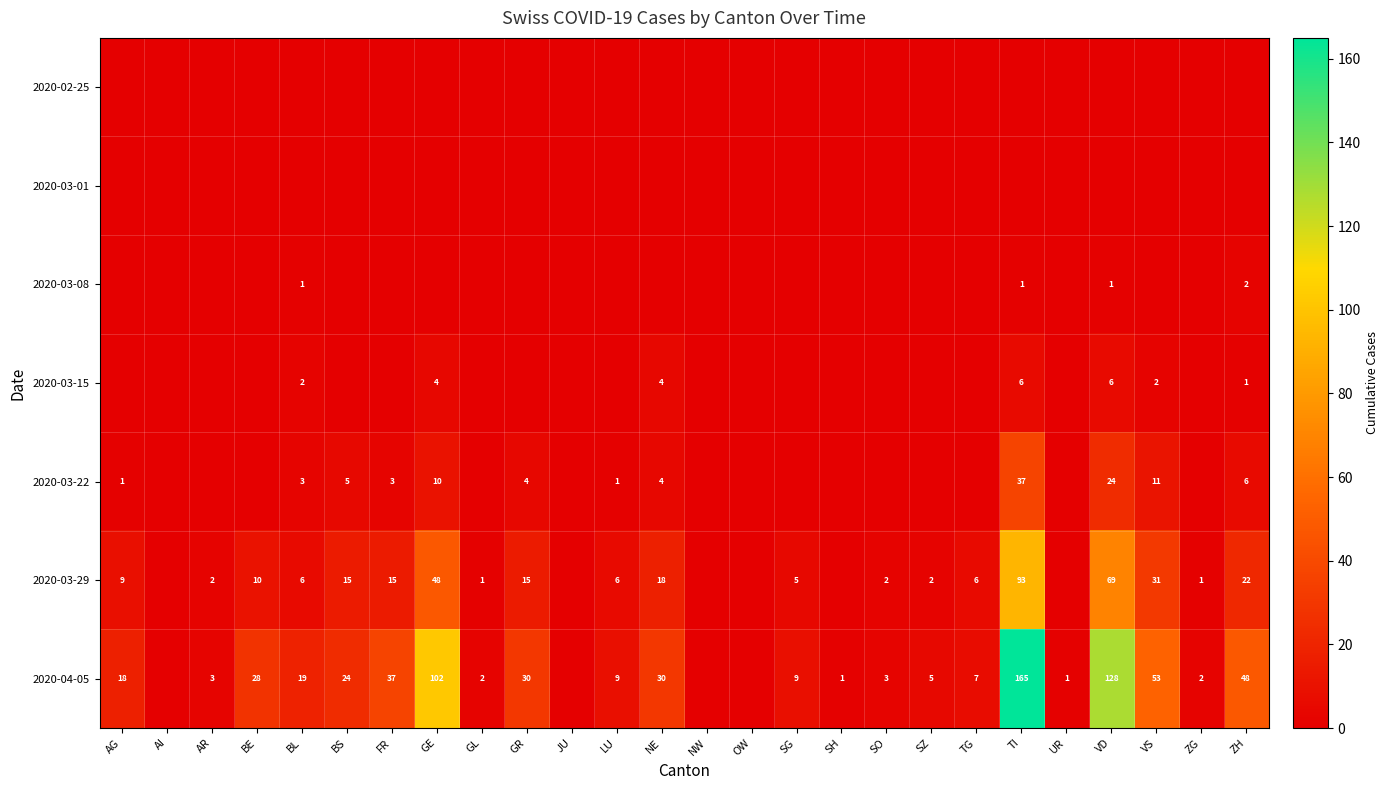

True or false: 2020-04-05 has a value of 14 at NE.

False